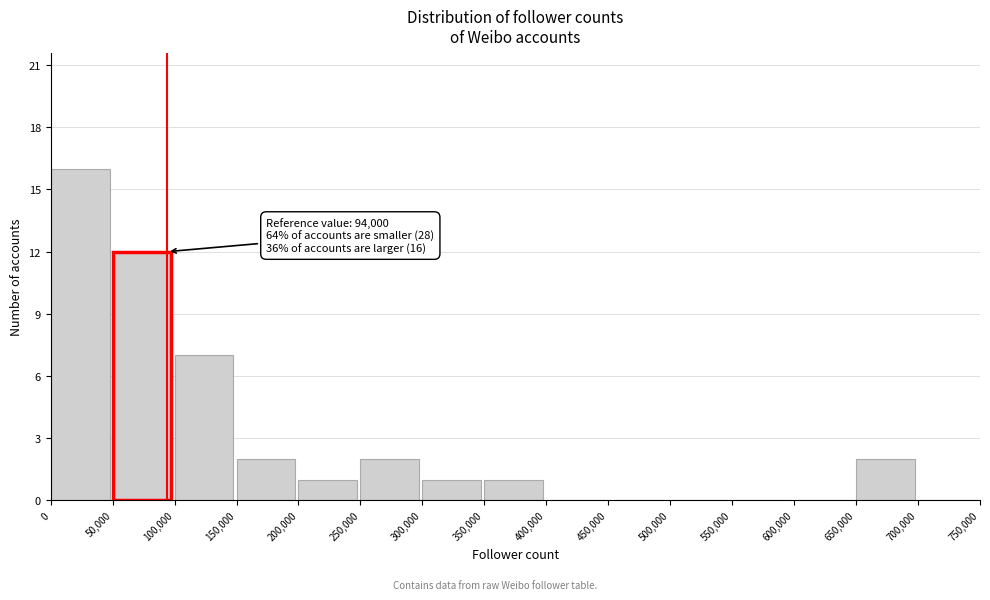

Which range on the x-axis has the tallest bar?

0 to 50,000